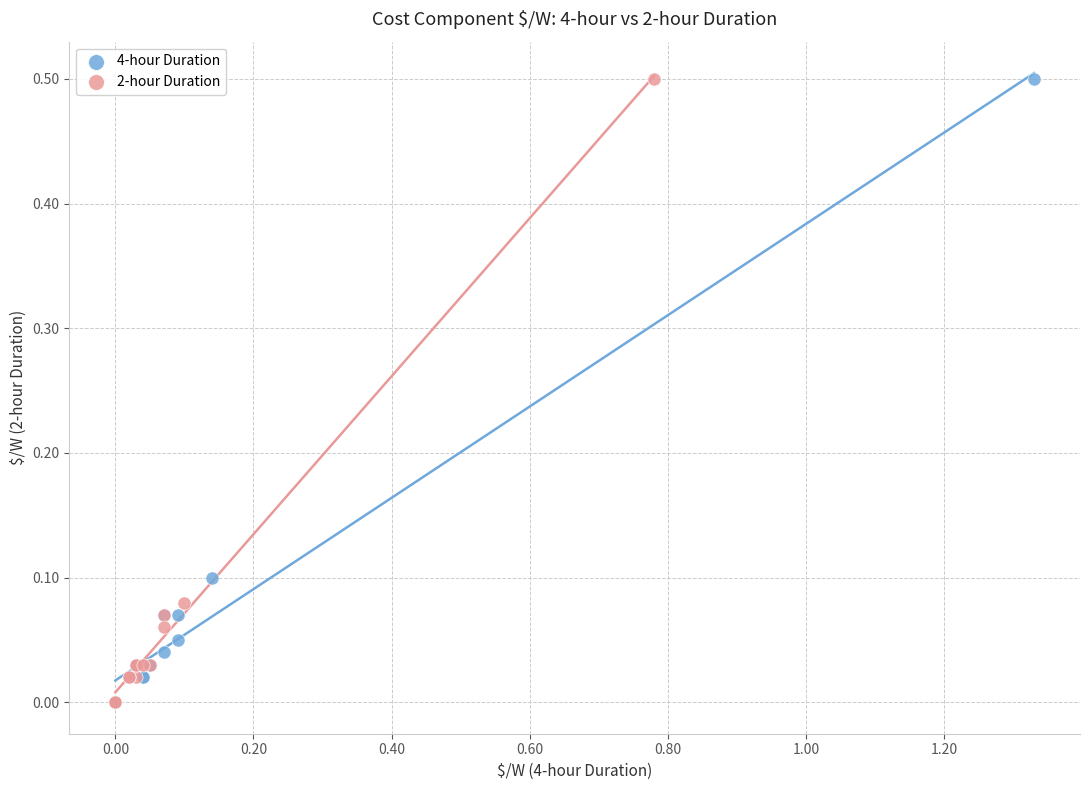

What are all the series names shown in the legend?

4-hour Duration, 2-hour Duration